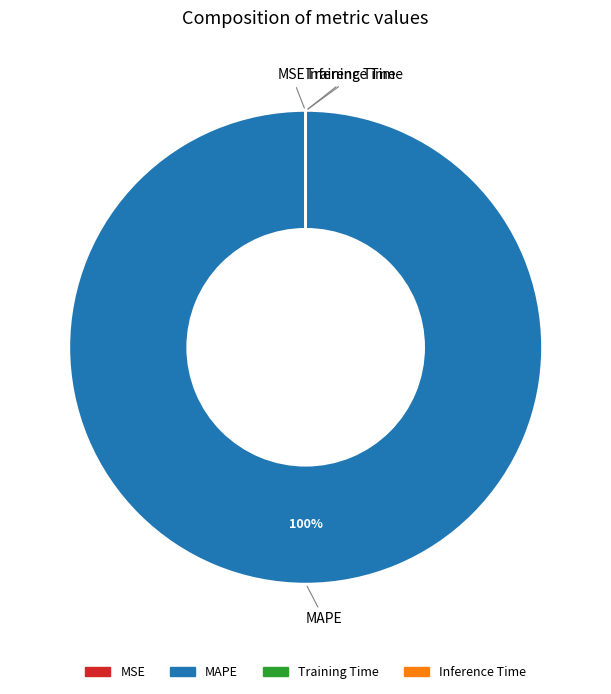

To the nearest percent, what is the difference between the largest and smallest slice percentages?

100%